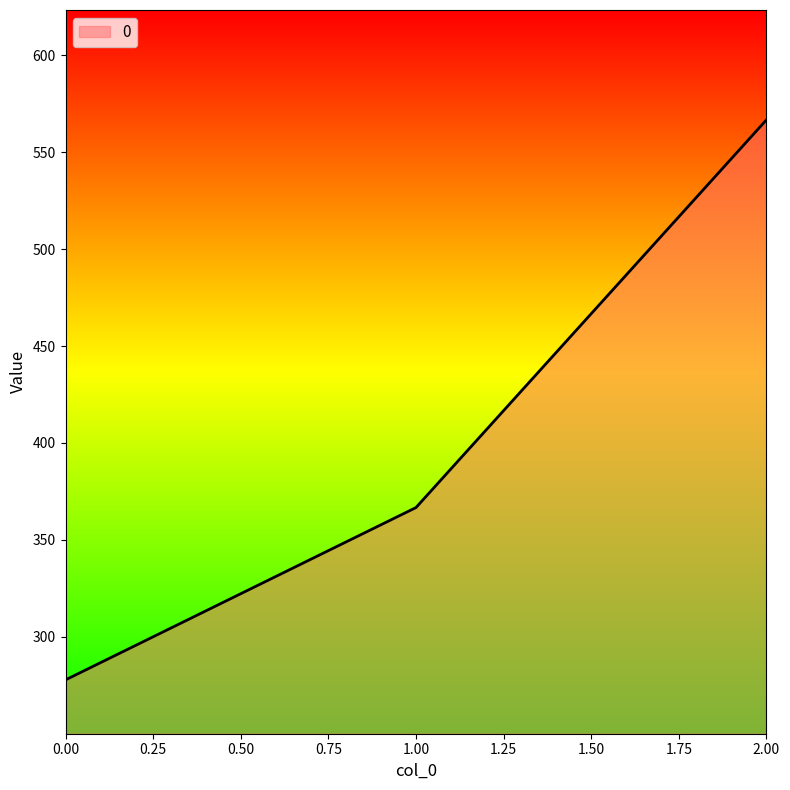

What is the smallest value displayed?

277.8